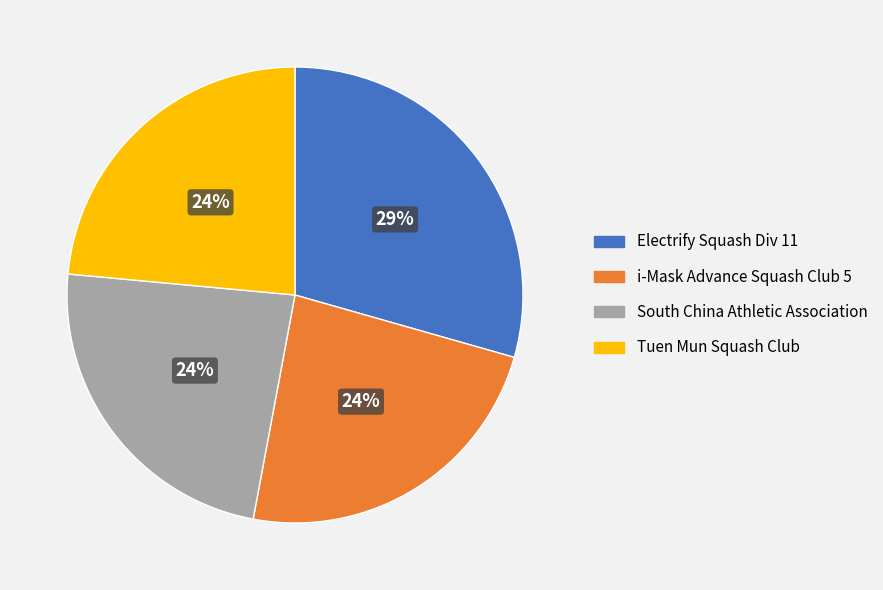

Is there a majority slice in this chart?

No